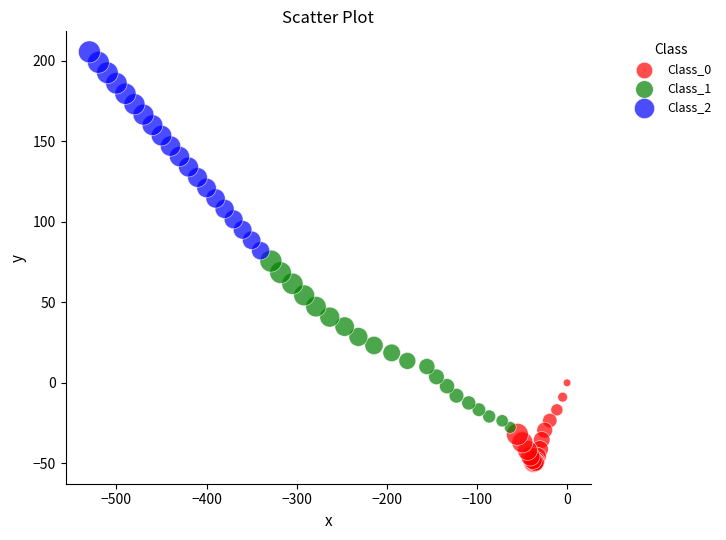

Which series reaches the minimum Y coordinate?

Class_0